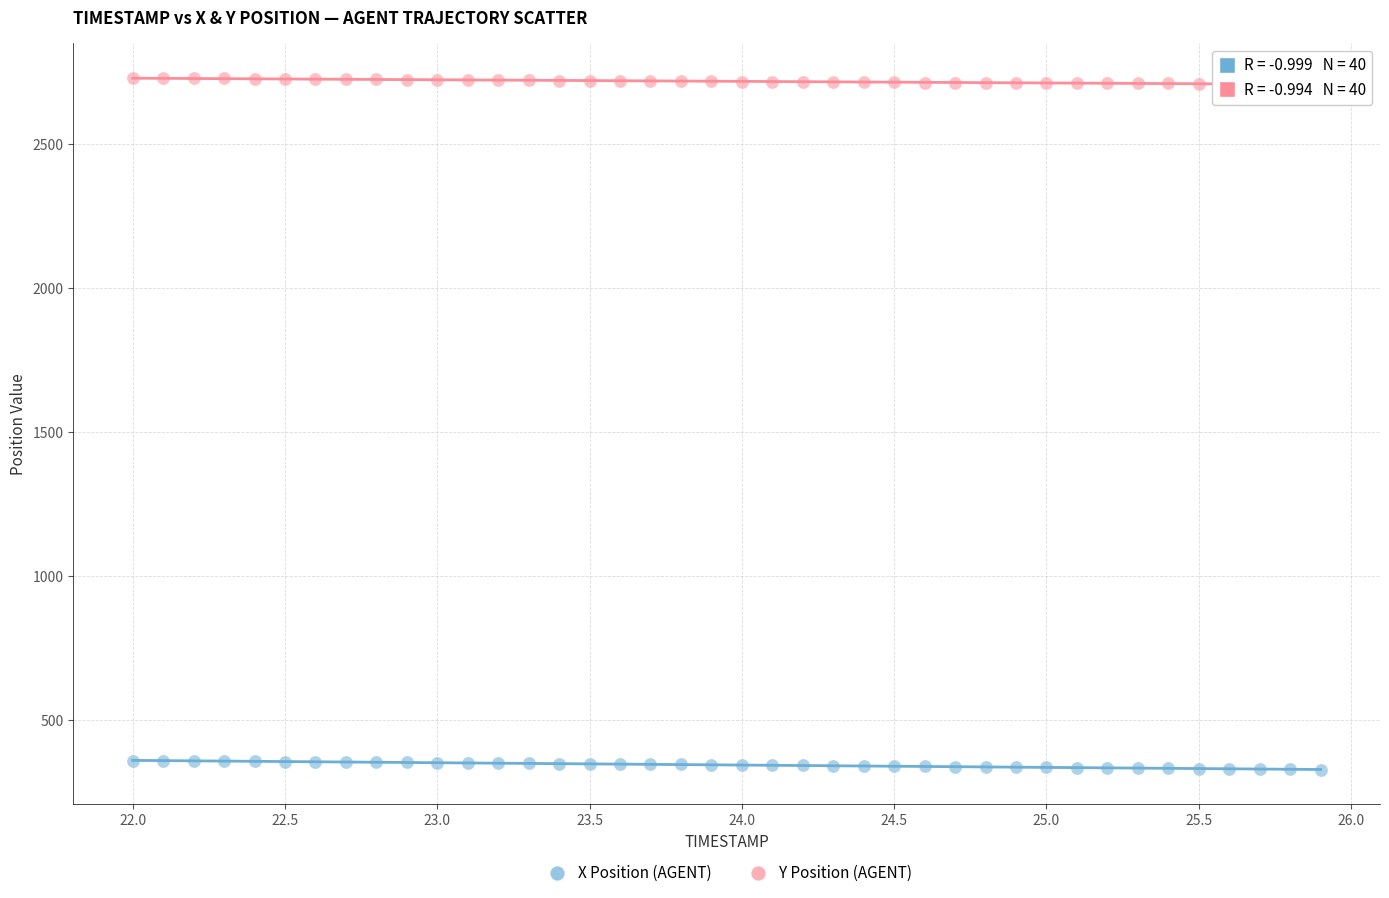

Which series contains the lowest Y value?

X Position (AGENT)